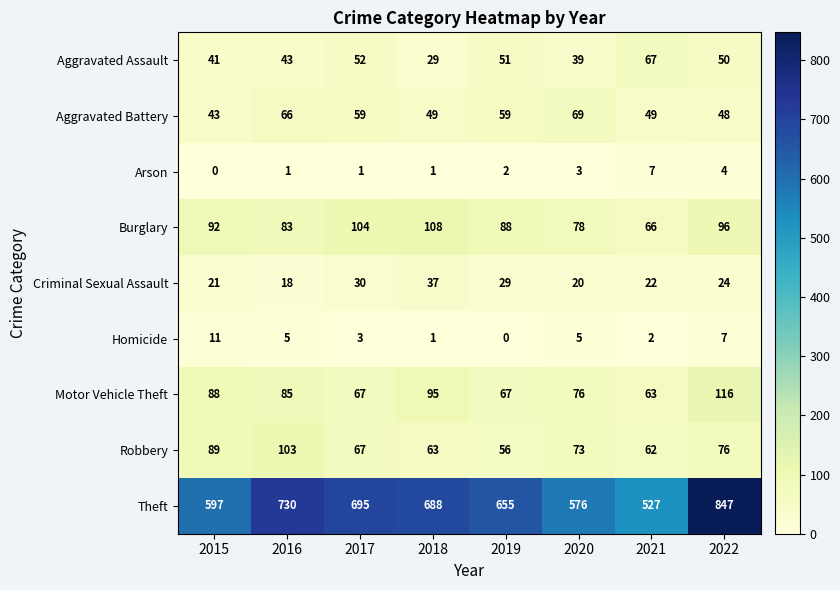

Which category has the lowest value in the Aggravated Battery series?

2015